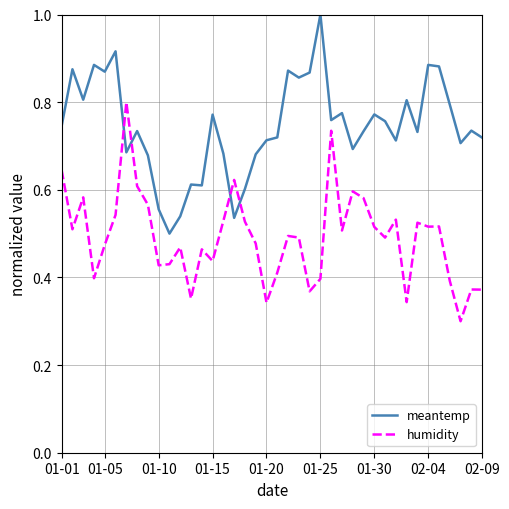

Which series has the largest total across all categories?

meantemp